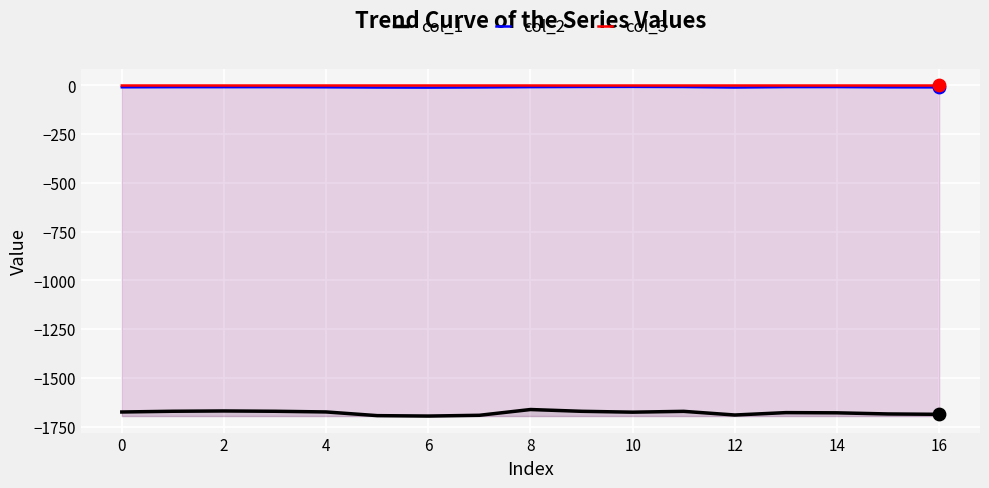

The value of col_1 at 16 is -1686.3. True or false?

True